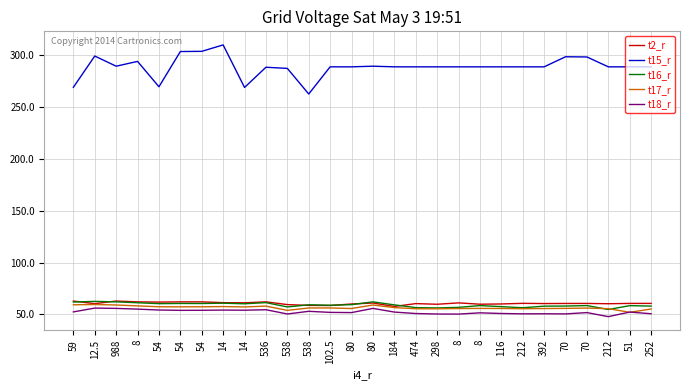

Is the value of t18_r at 70 greater than the value of t15_r at 8?

No